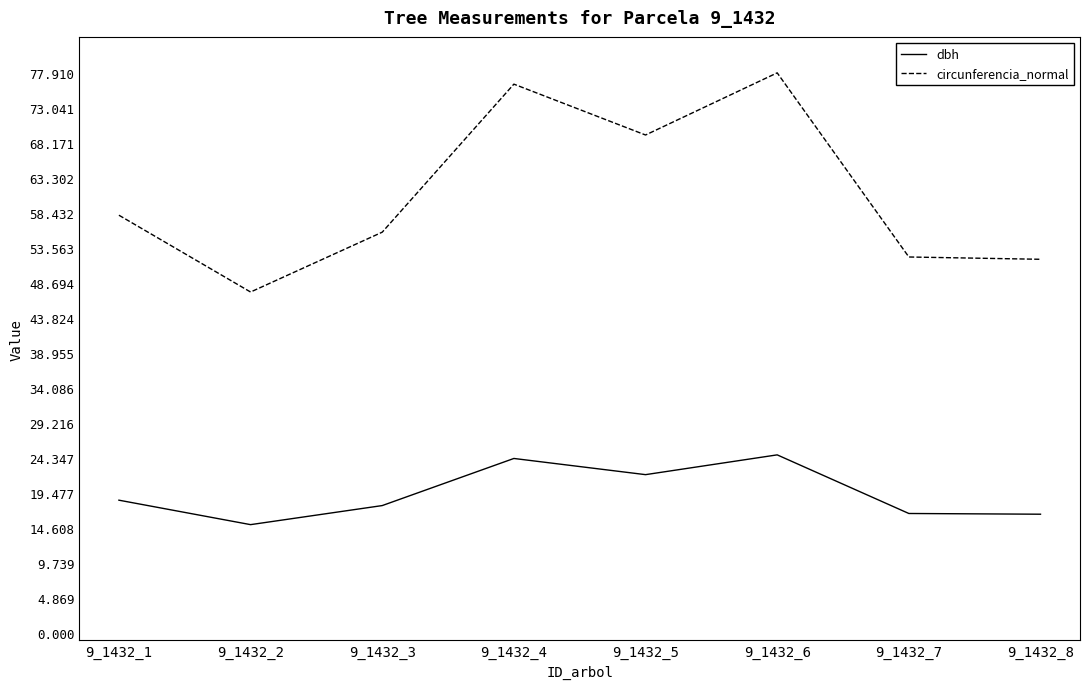

What is the maximum value shown in the chart?

77.9